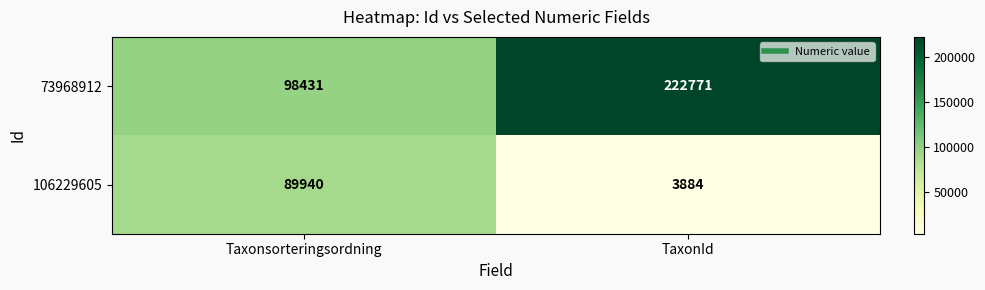

How many data points does each series have?

2